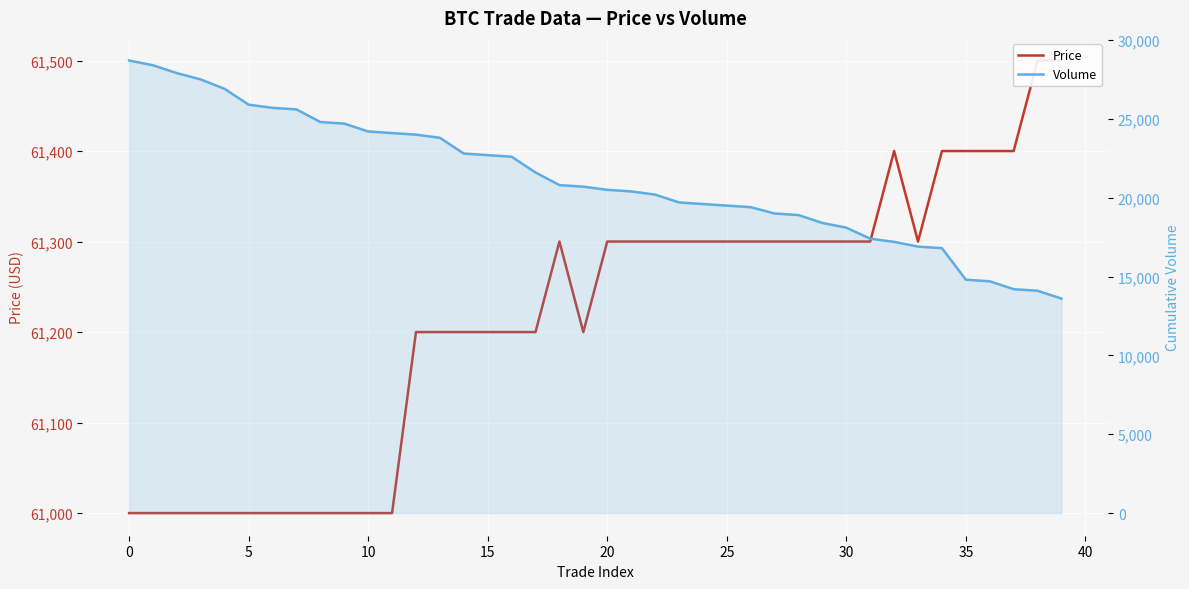

Is the value of Volume at 35 greater than the value of Price at 40?

No